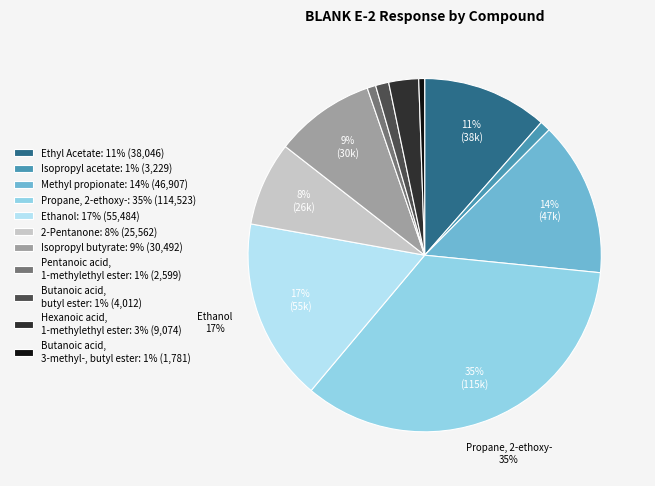

To the nearest percent, what percentage of the pie is Butanoic acid, butyl ester?

1%